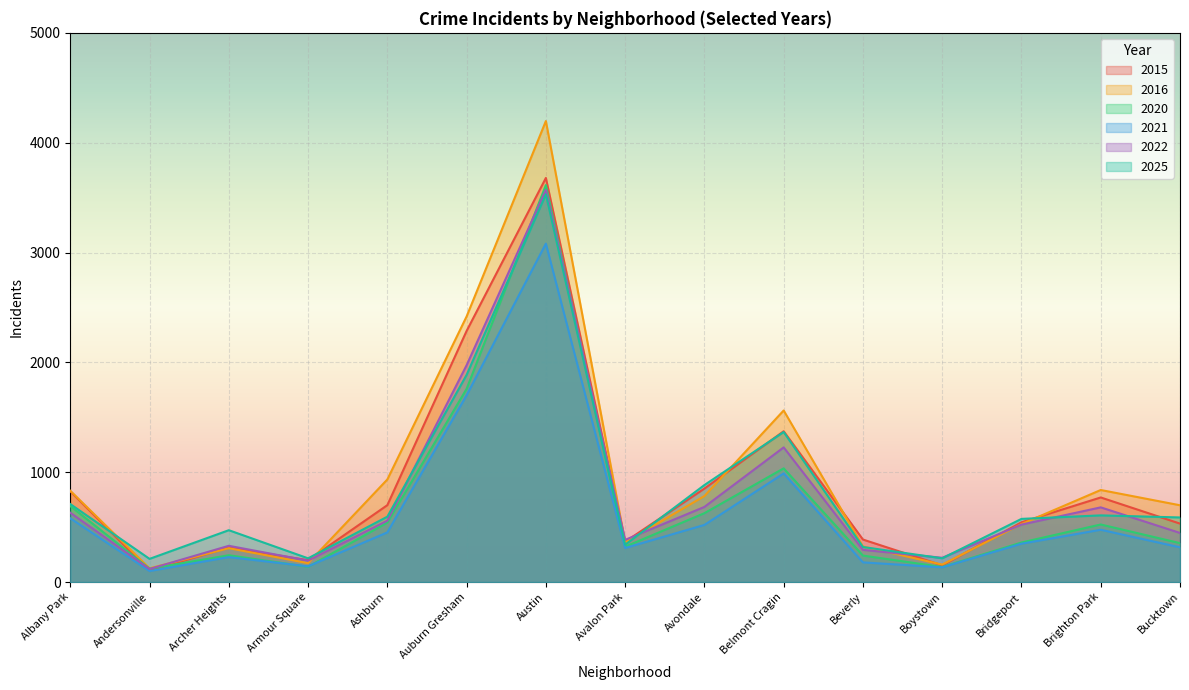

What is the difference between the maximum and minimum values in the 2025 series?

3319